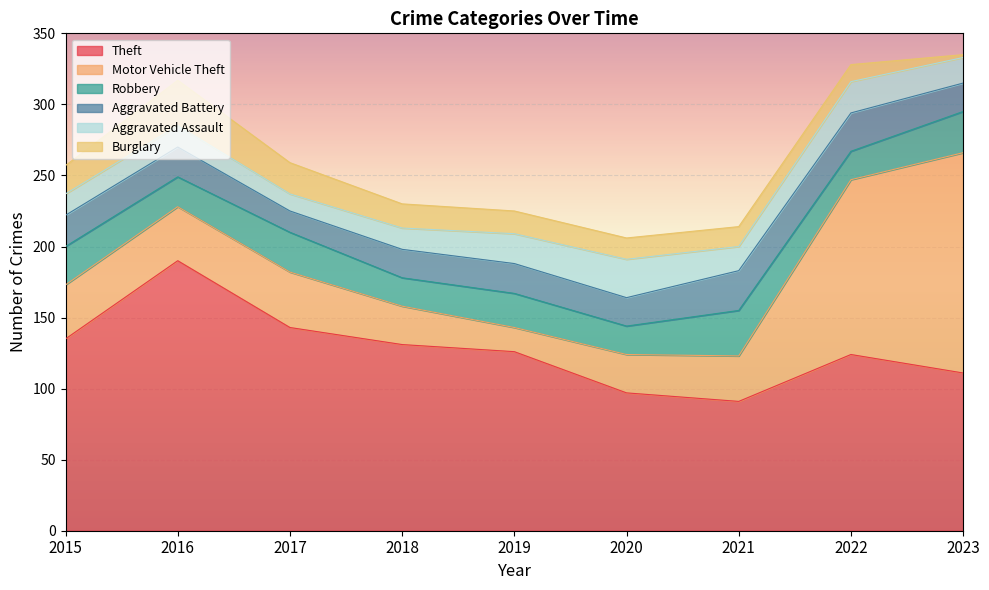

What is the minimum value shown in the chart?

2